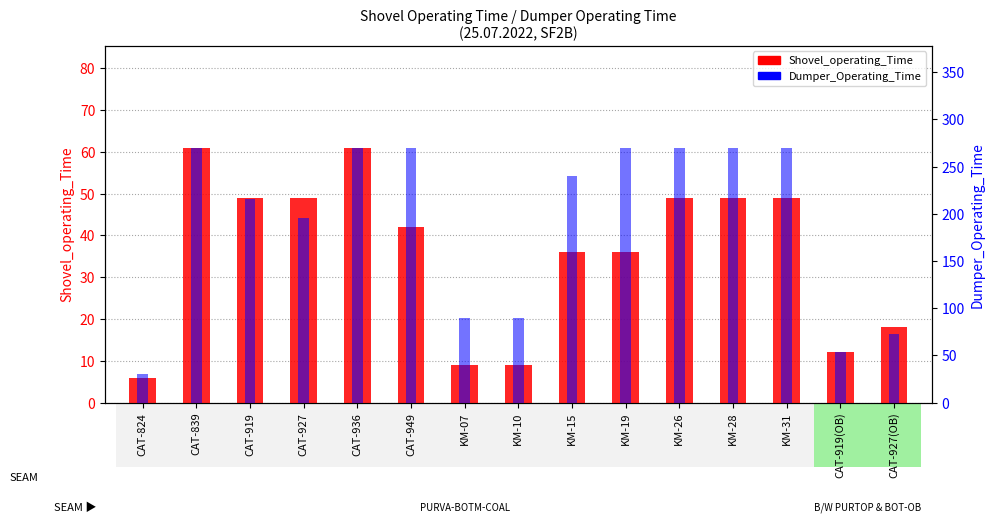

How many values in the Dumper_Operating_Time series are below 240?

7